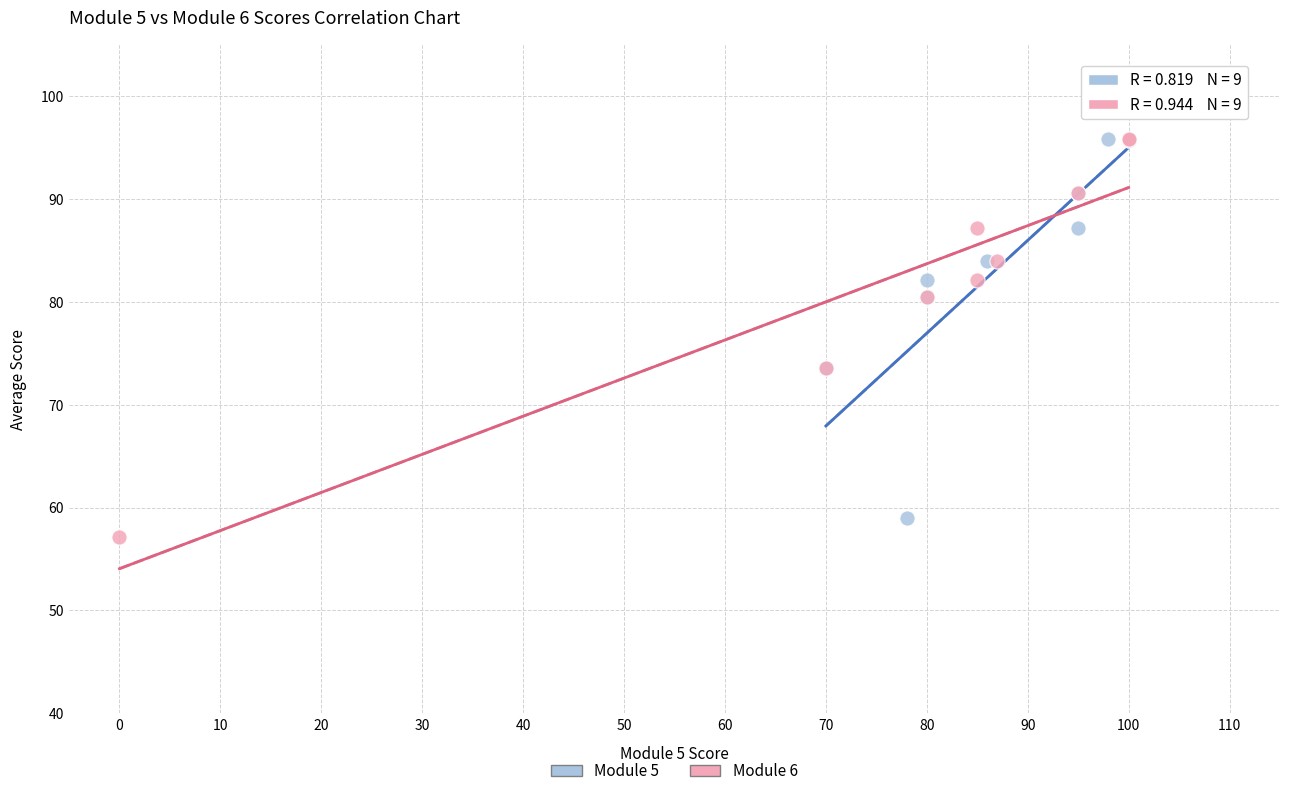

What are all the series names shown in the legend?

Module 5, Module 6